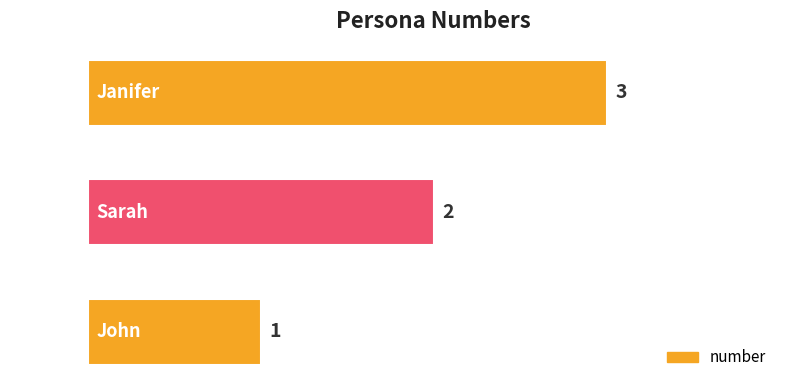

How many data points does each series have?

3